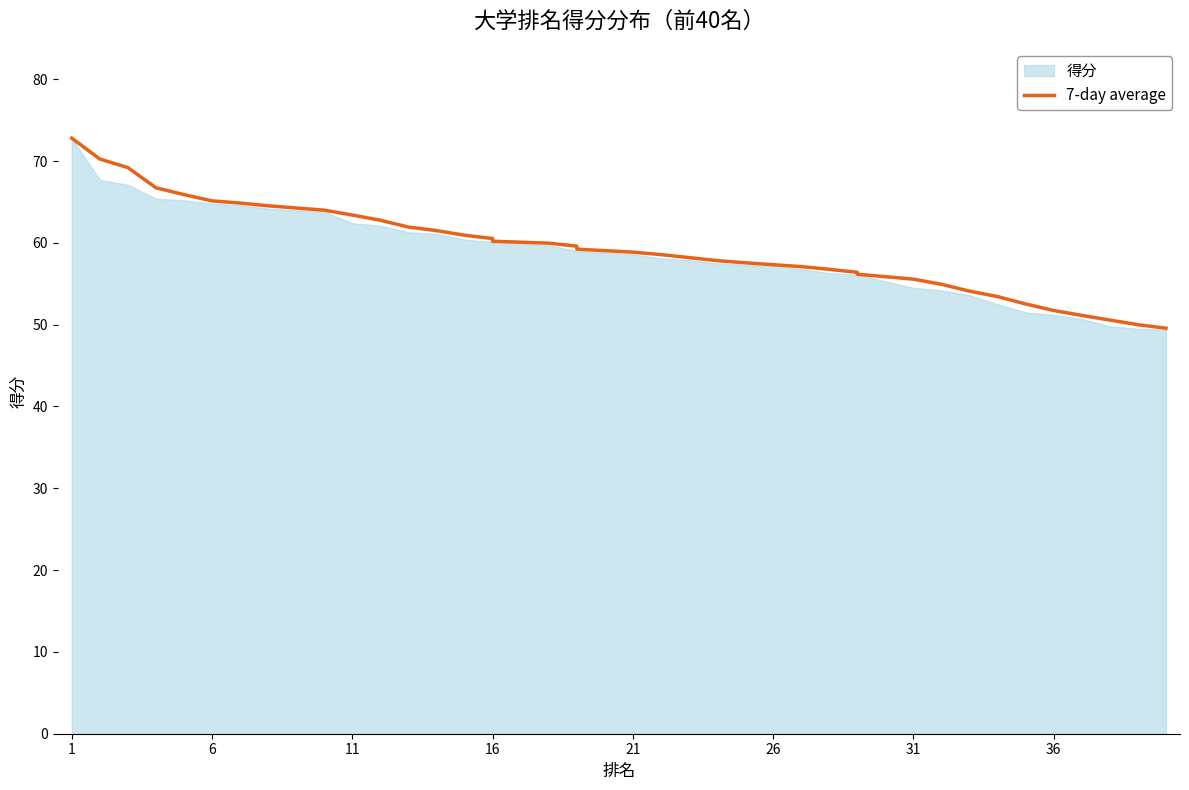

What is the value of the 9th point from the left?

64.3